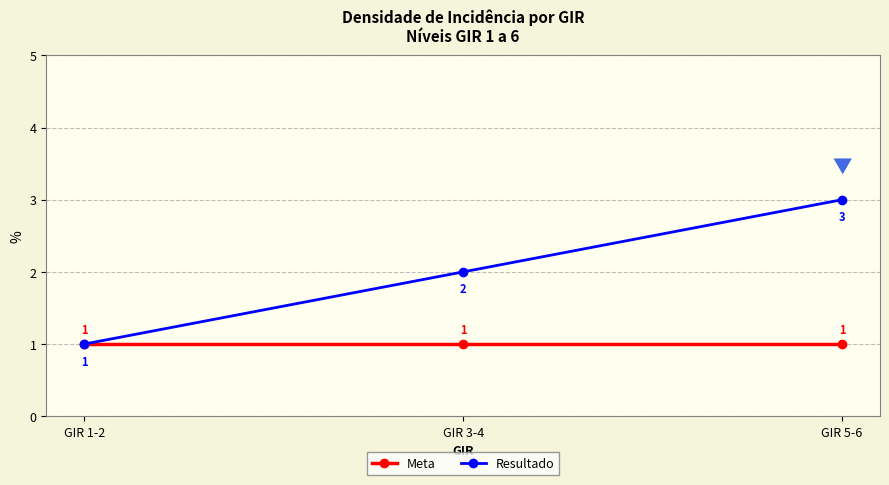

How many categories are shown in the chart?

3